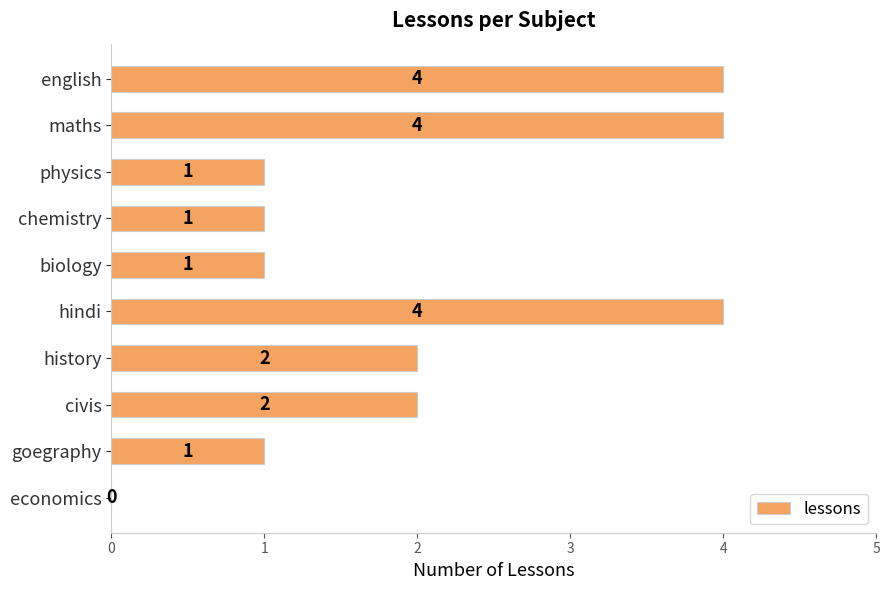

Between physics and economics, which is larger?

physics